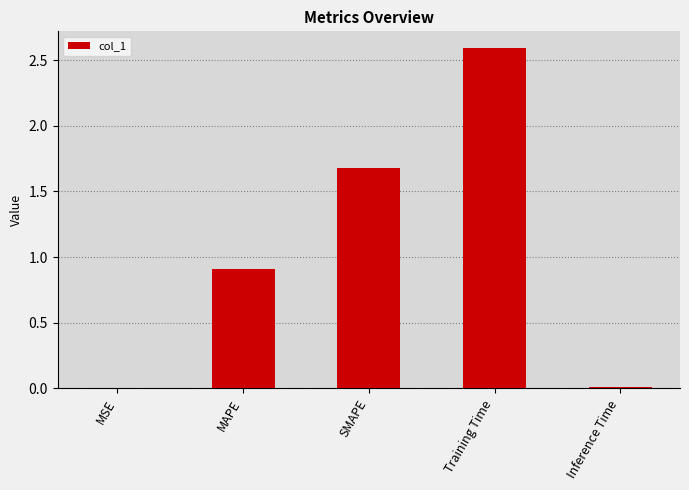

The value at Training Time is 1.6. True or false?

False